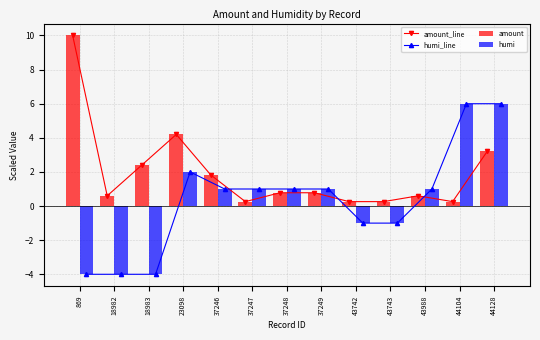

Which category has the lowest value in the amount series?

37247